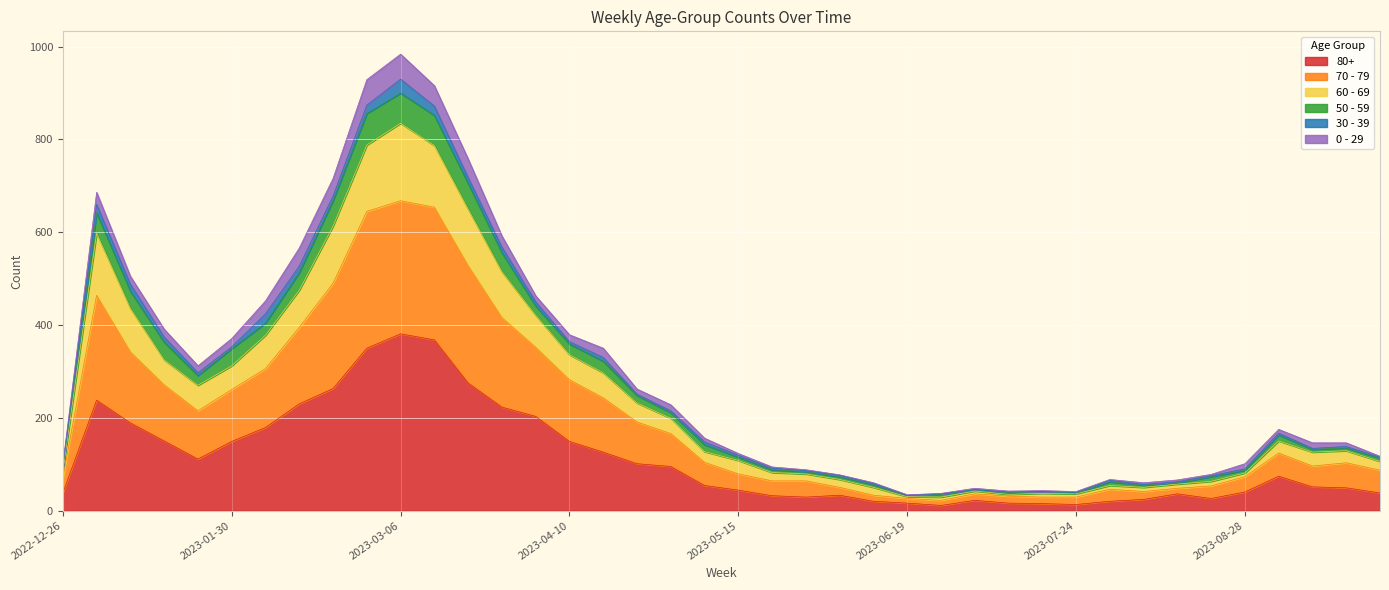

How many values in the 80+ series exceed 54?

19